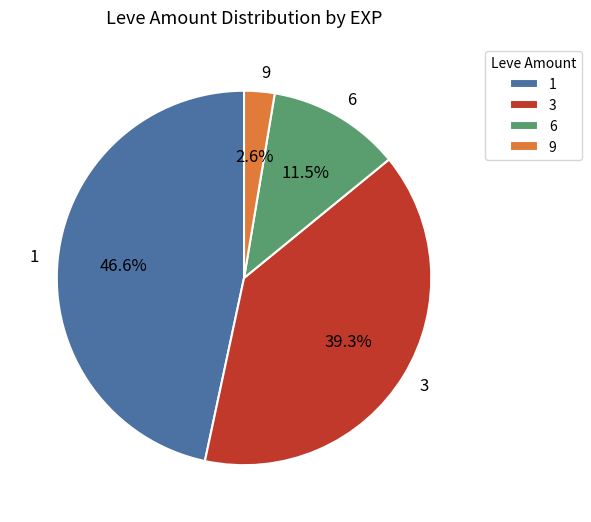

Which slice is the smallest?

9